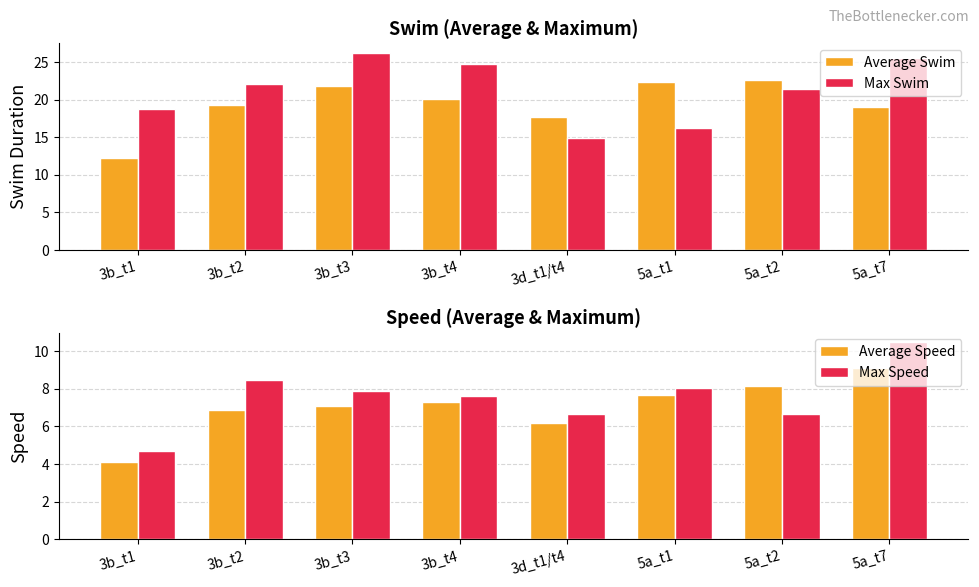

Where does the Average Speed series first go above 7?

3b_t3